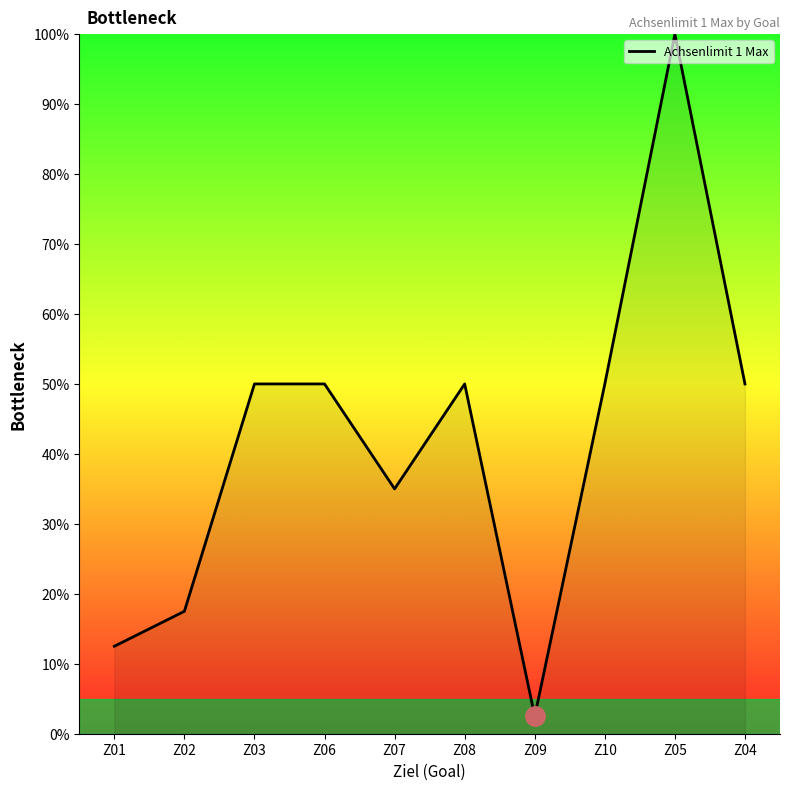

Does the chart have visible grid lines?

No